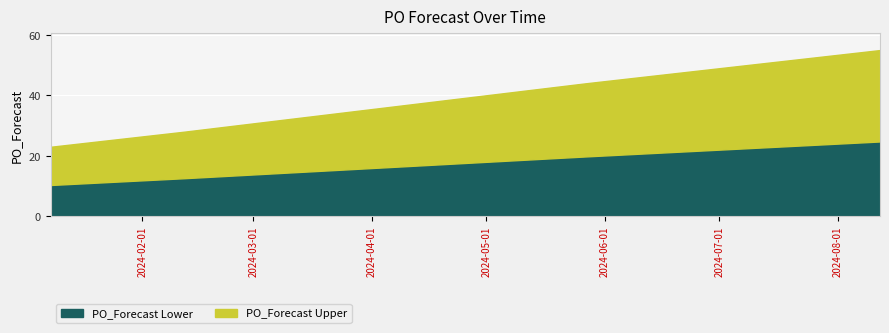

Is it true that the value at 2024-07-01 is 49?

True